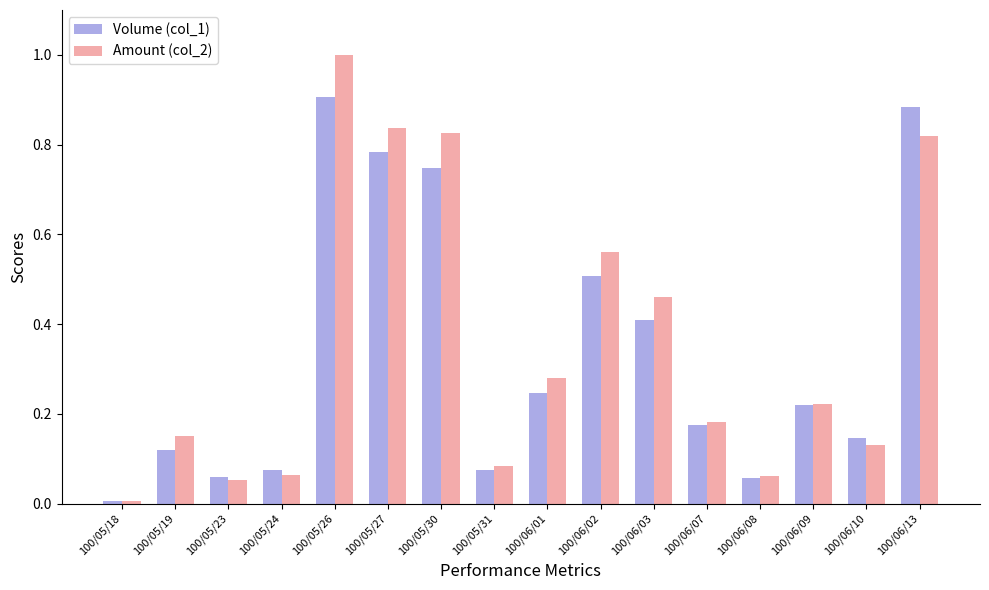

What is the sum of all Amount (col_2) values?

5.7